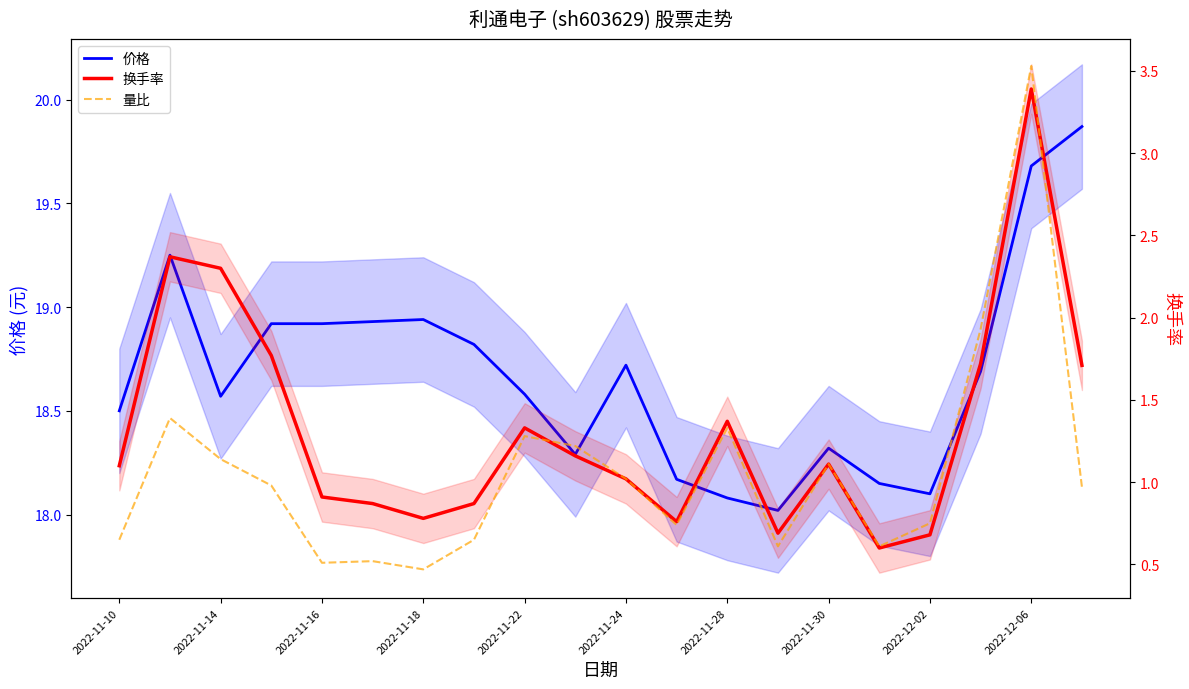

True or false: 量比 and 换手率 cross at least once.

True